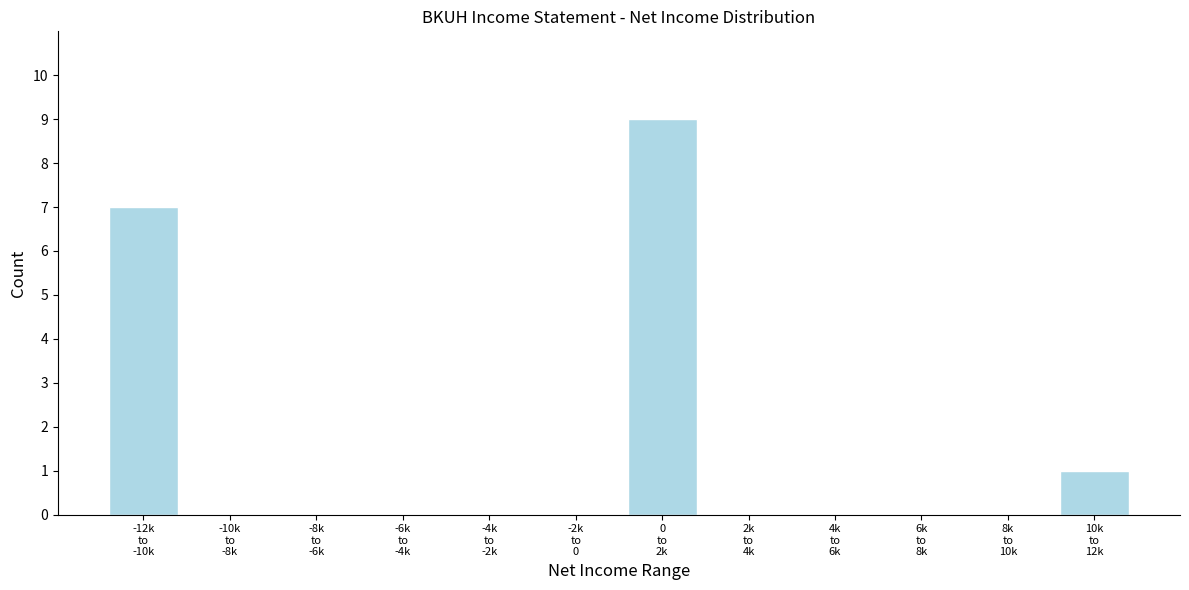

What is the maximum value shown in the chart?

9